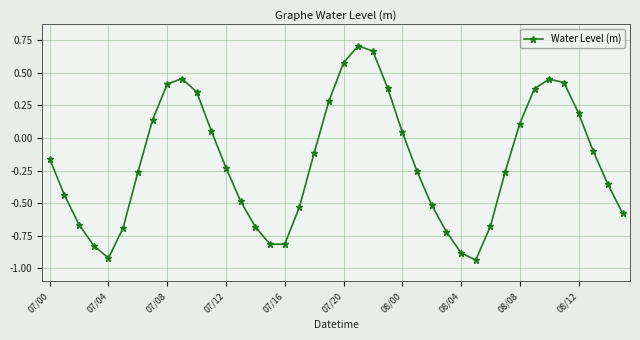

What is the difference between the maximum and minimum values?

1.6